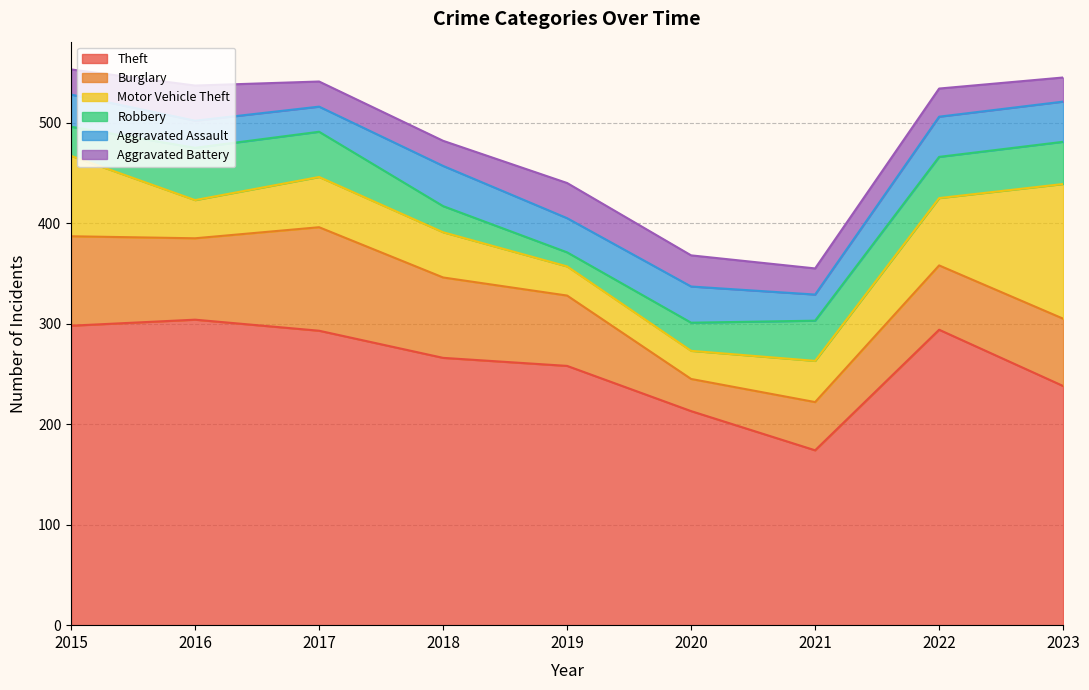

At which category is the sum across all series the highest?

2015